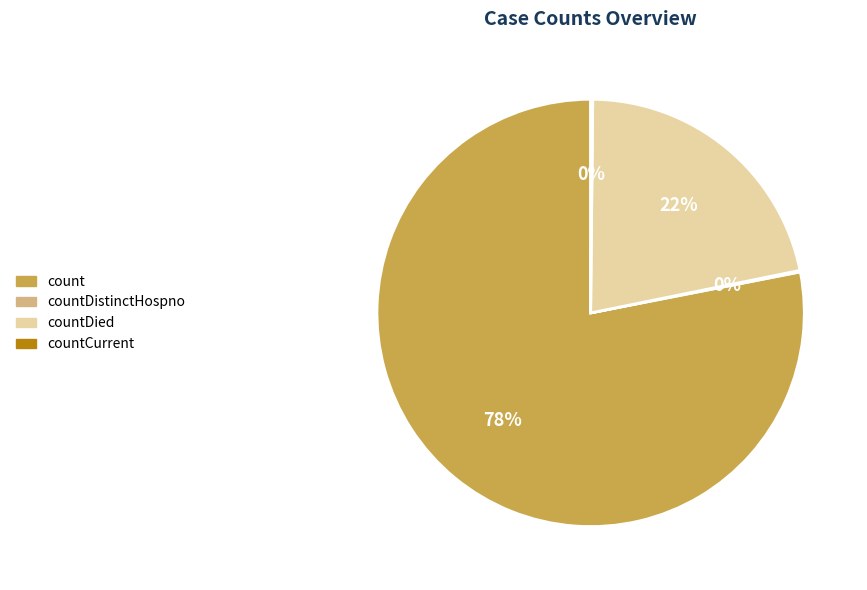

Is there a majority slice in this chart?

Yes